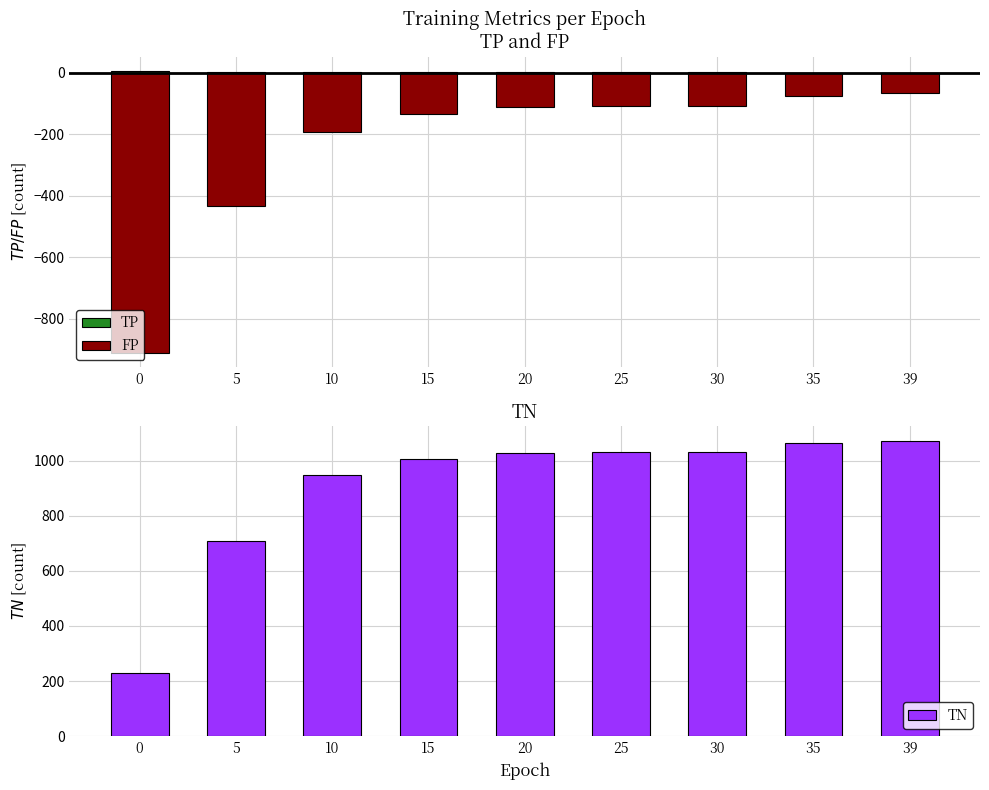

What is the difference between the highest and lowest values at 39?

1139